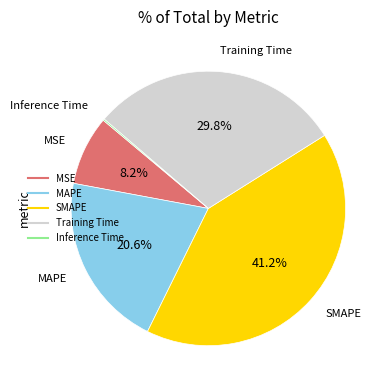

Which category has the biggest portion of the pie?

SMAPE